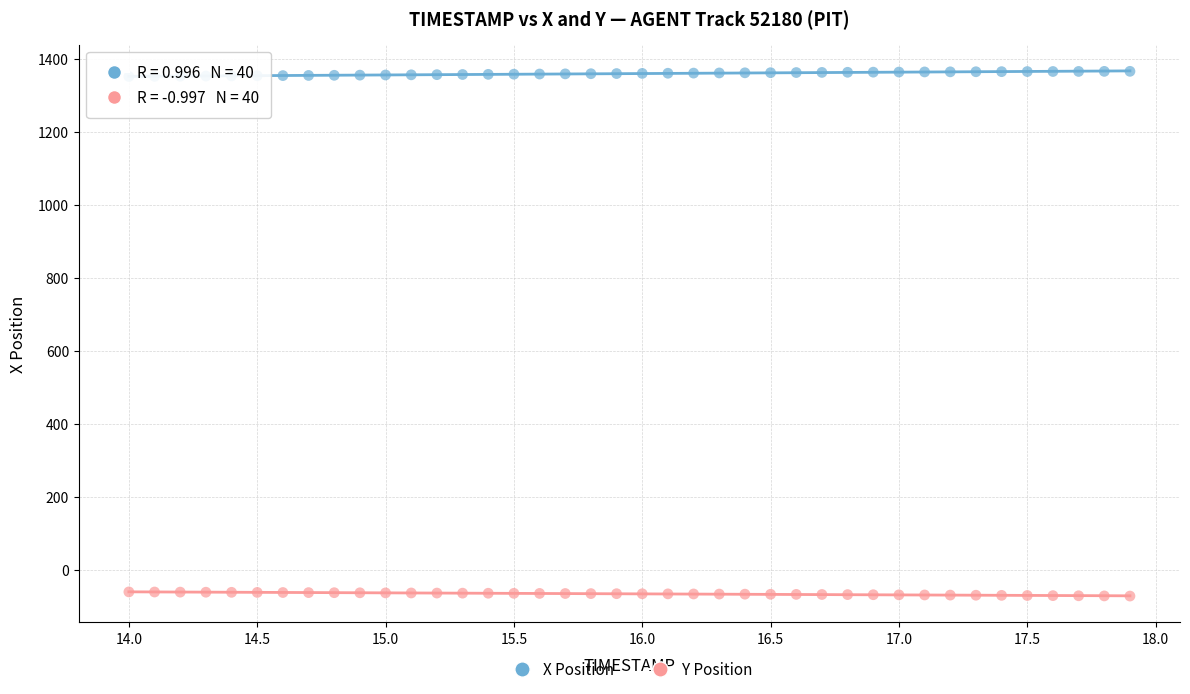

Which series contains the lowest Y value?

Y Position